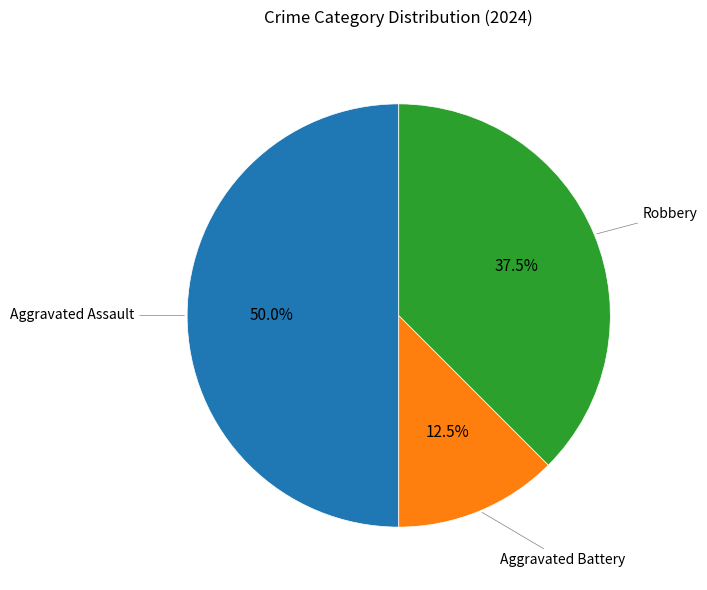

Does any single category account for the majority?

No